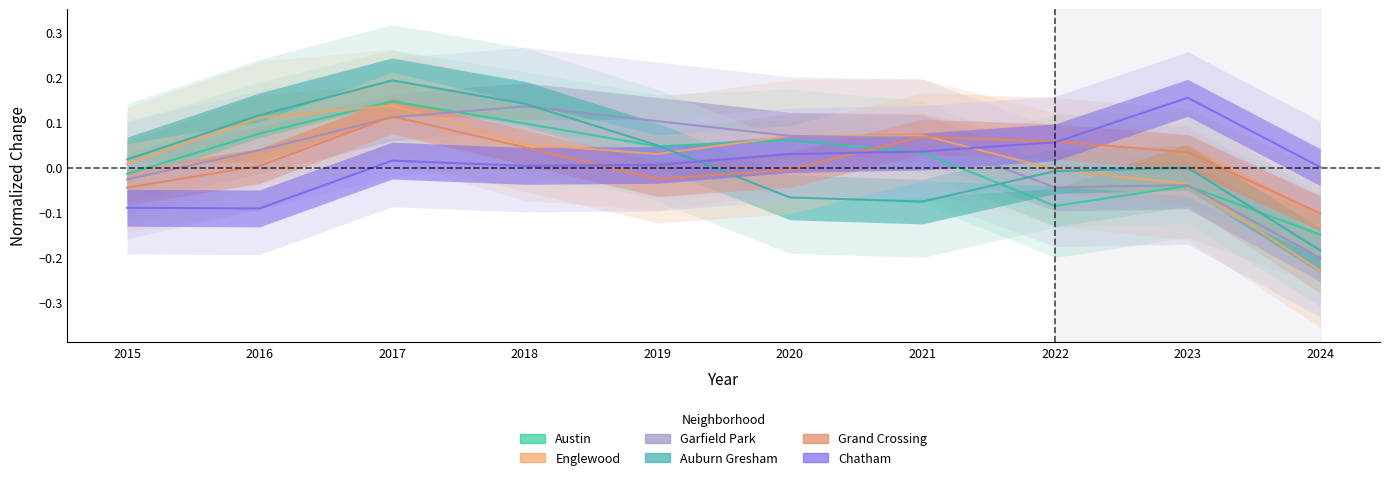

In Englewood, how many points are lower than both neighbors (excluding endpoints)?

1